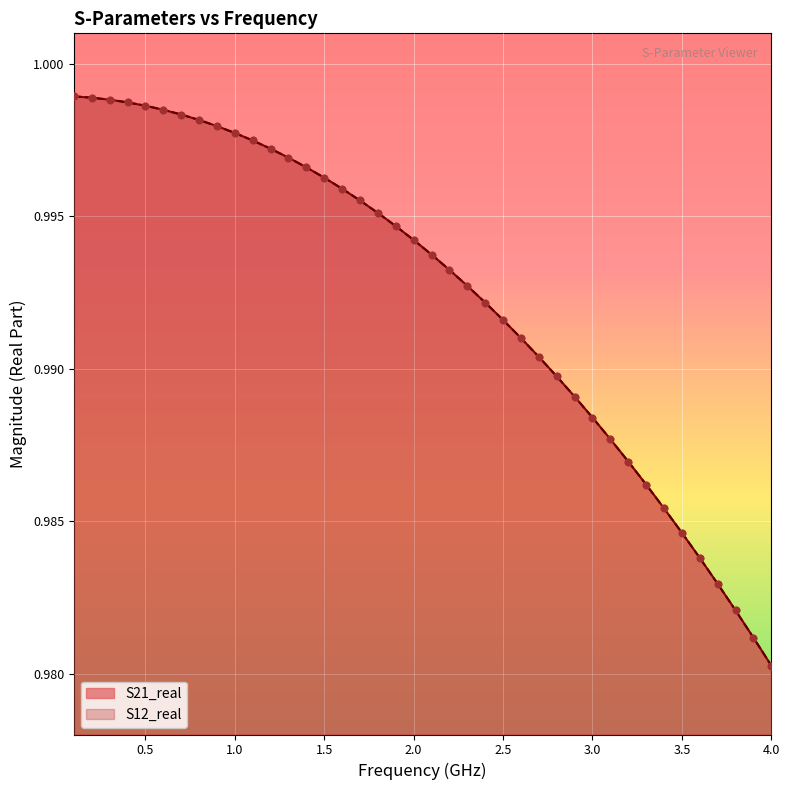

What are all the series names shown in the legend?

S21_real, S12_real